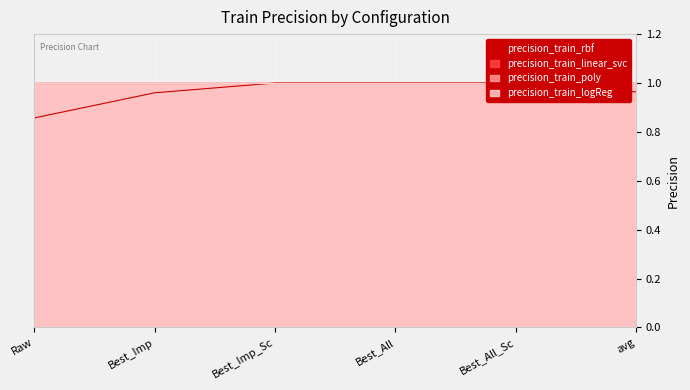

True or false: precision_train_logReg has more than 2 interior local peaks.

False